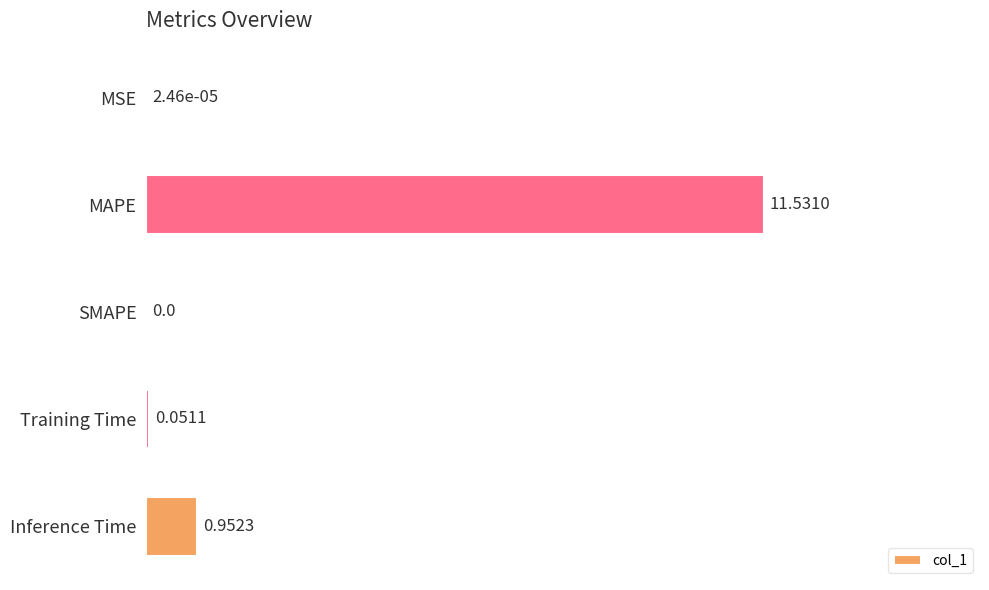

What is the change in value from MSE to Inference Time?

+0.1